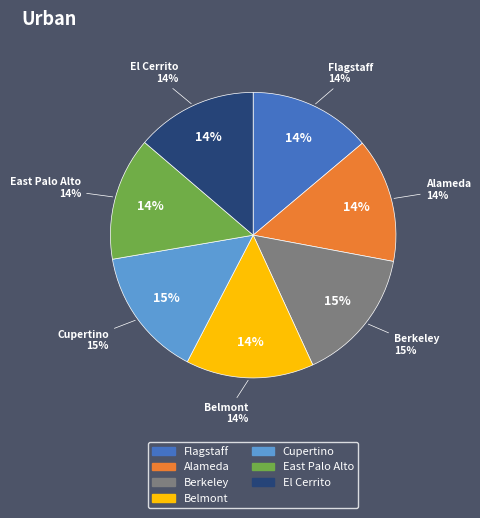

Approximately how many times larger is the value at Berkeley compared to East Palo Alto?

1.1